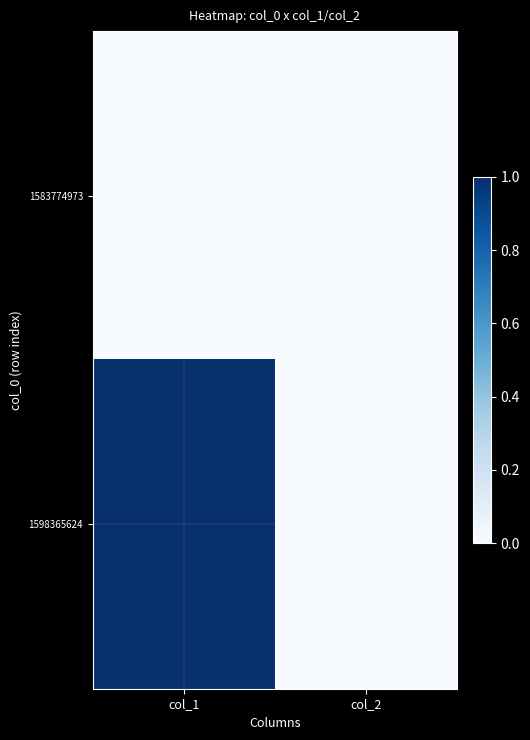

Between col_1 and col_2, which series saw the biggest shift?

1598365624